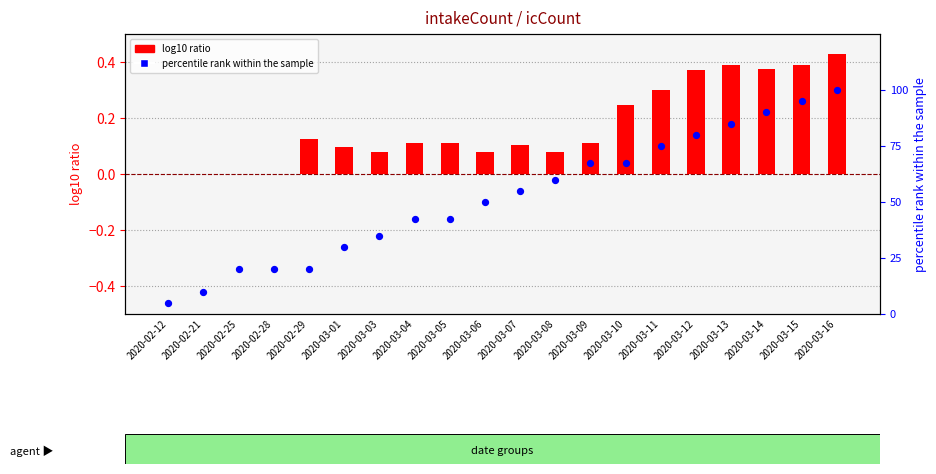

At how many categories does at least one series exceed 92?

2